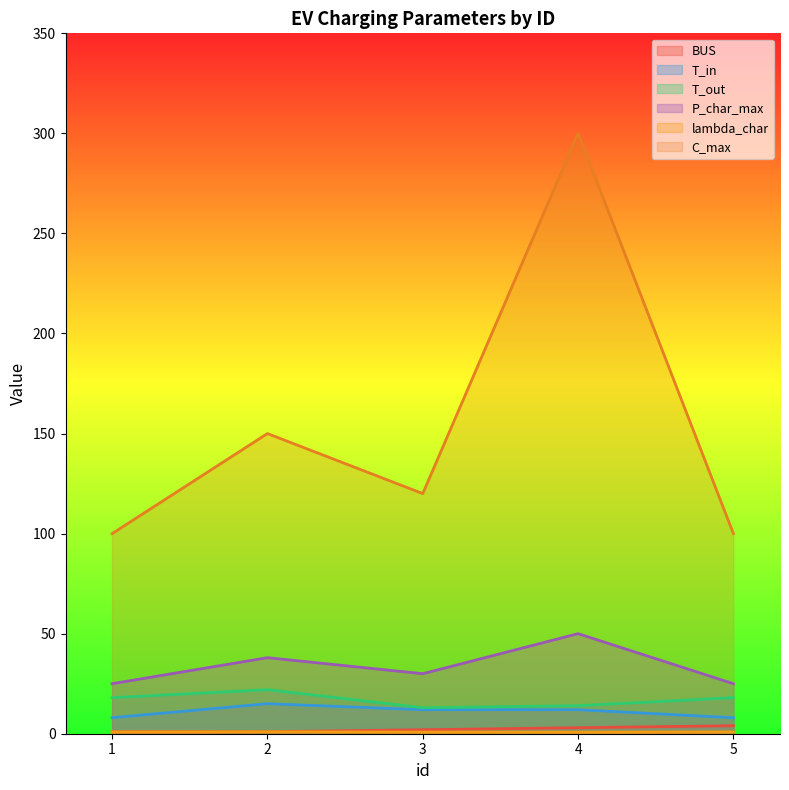

Read the C_max value at 5.

100.0